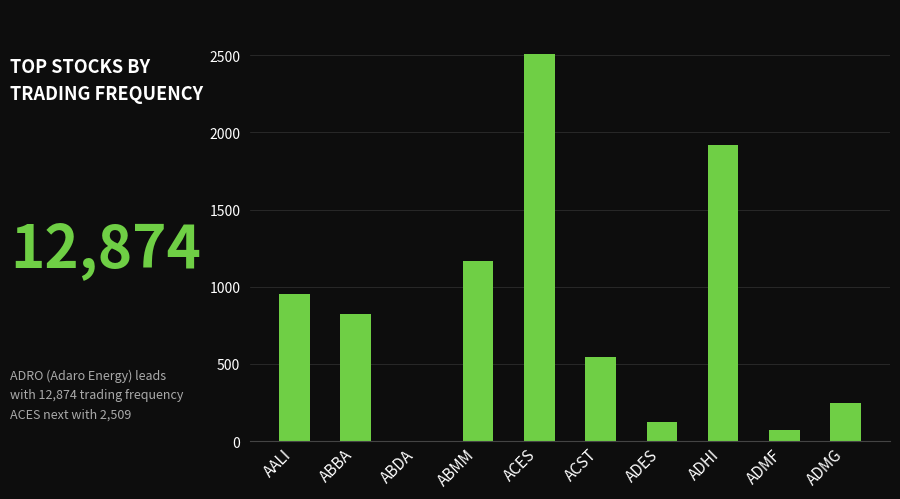

What is the maximum value shown in the chart?

2509